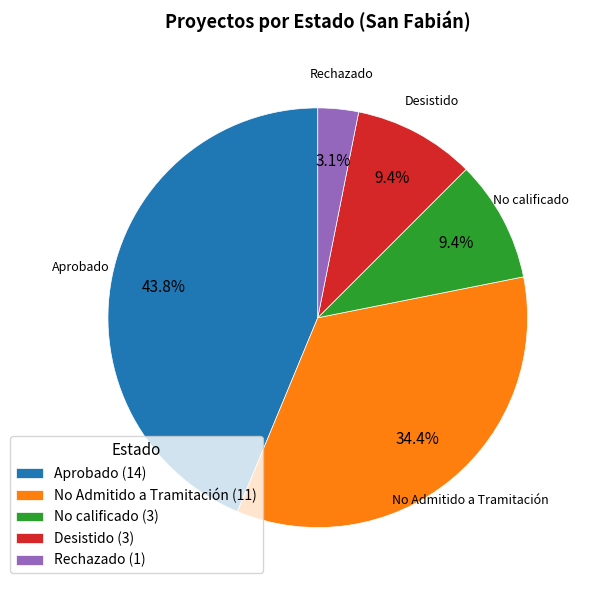

Between Rechazado (1) and Aprobado (14), which is larger?

Aprobado (14)